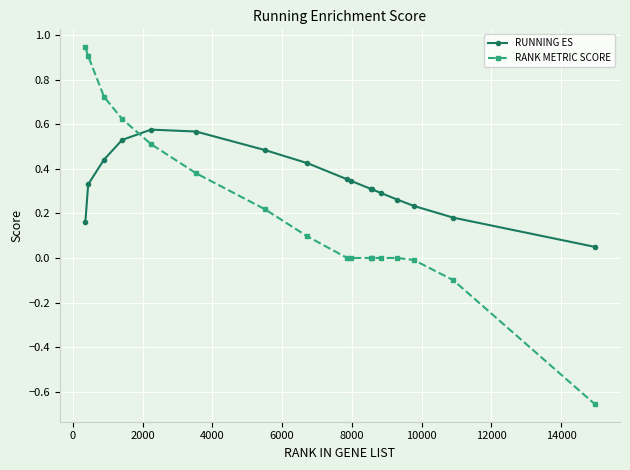

Which series has the largest total across all categories?

RUNNING ES